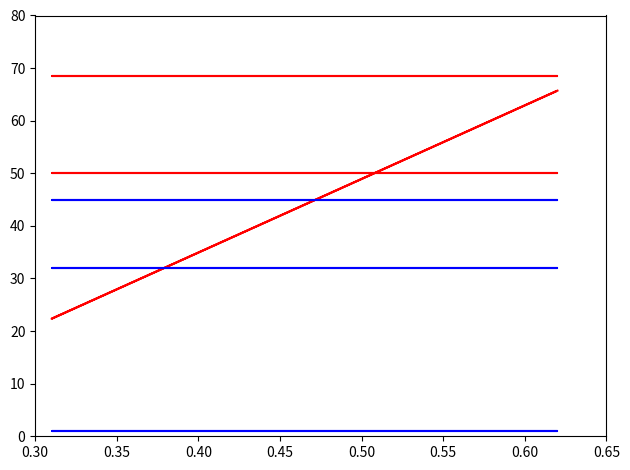

Rank the series by their maximum value, from highest to lowest.

DxPrincipal, CodigoProcedimiento, FinalidadProcedimientosCD, TipoUsuarioCD, Edad, AmbitosProcedimientoCD